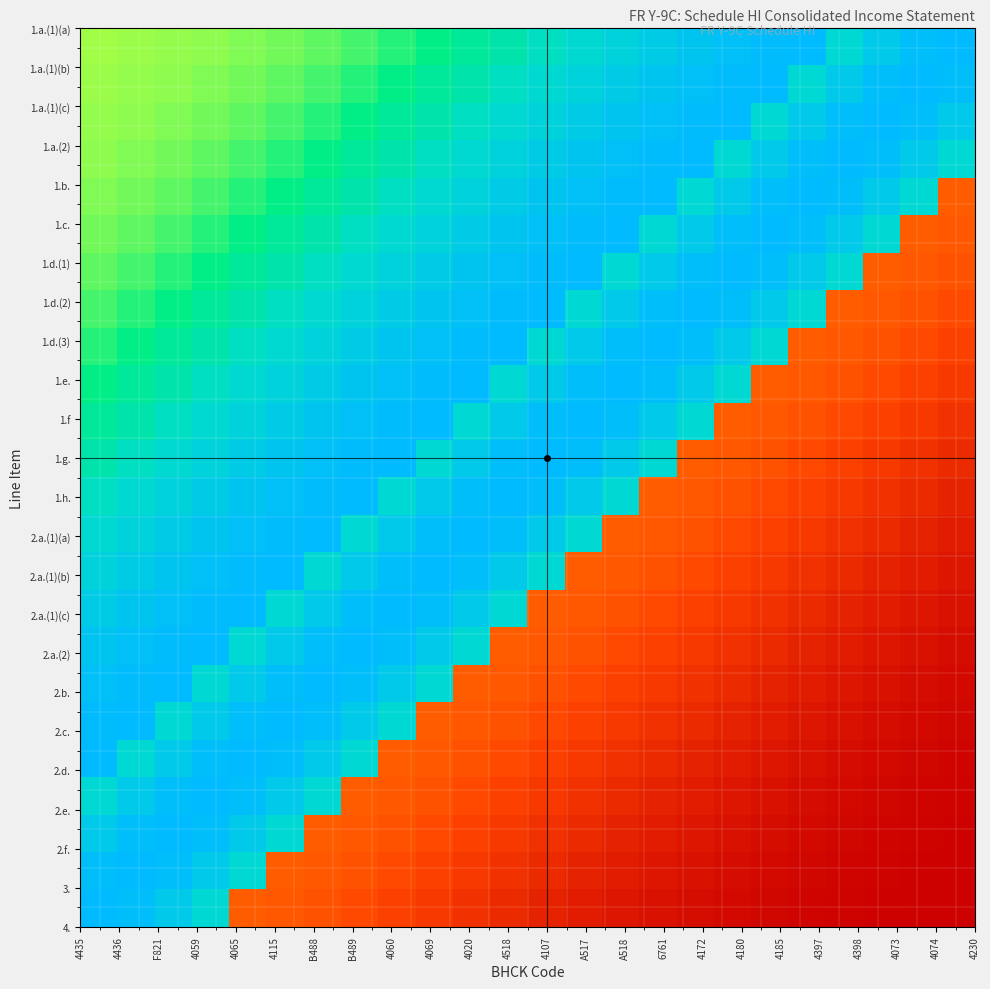

At how many categories does at least one series exceed 0?

24